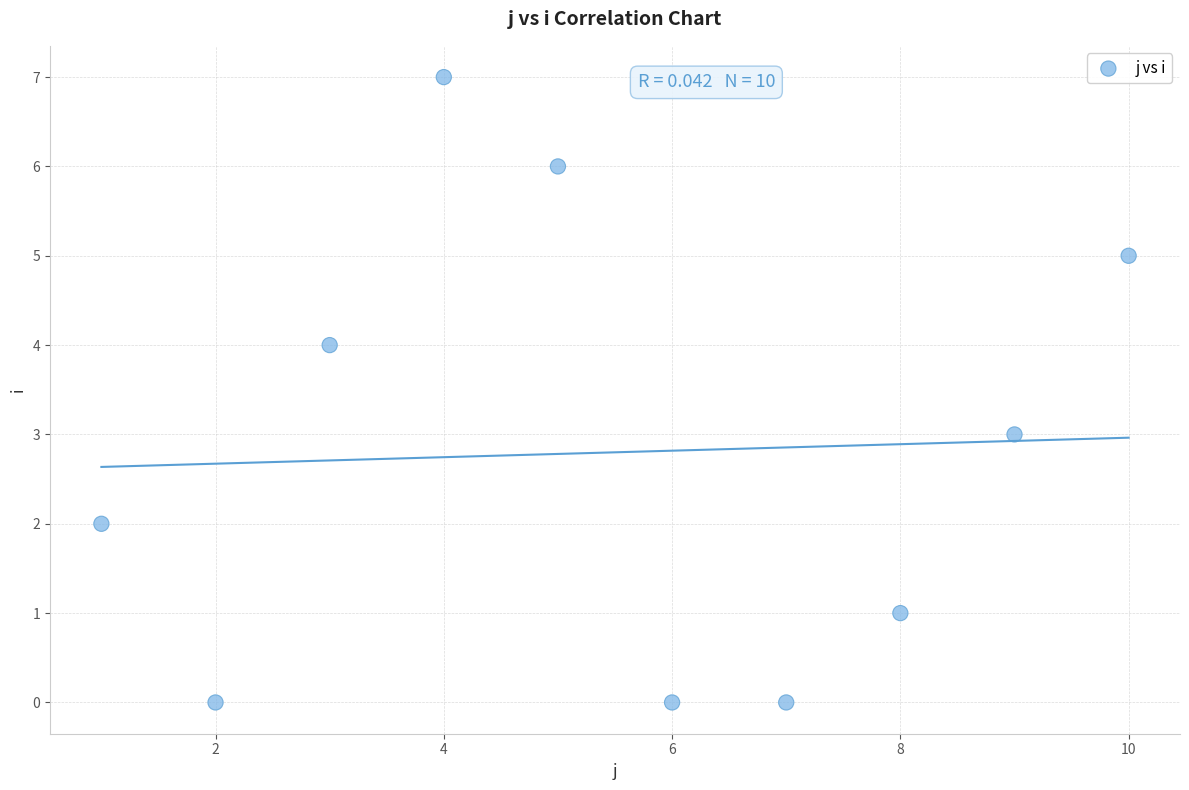

What is the average X value?

6